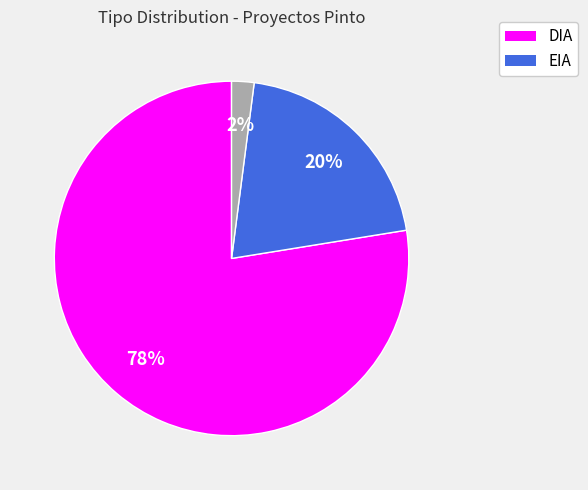

To the nearest percent, what is the average slice percentage?

33%